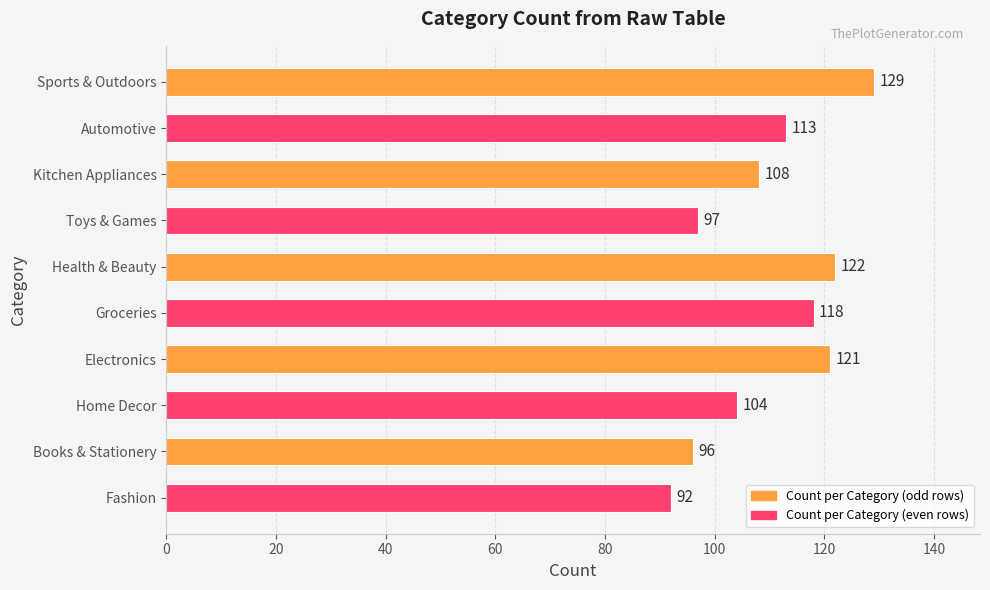

What position from the bottom is Toys & Games?

7